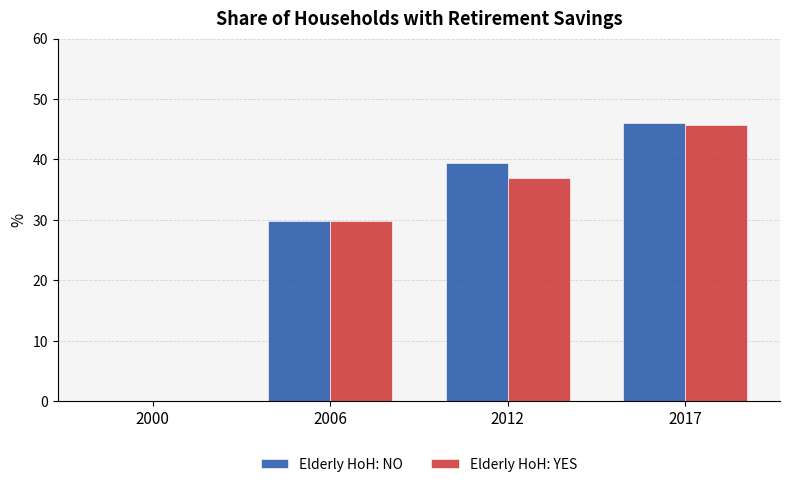

Where is Elderly HoH: NO nearest to the value 23?

2006